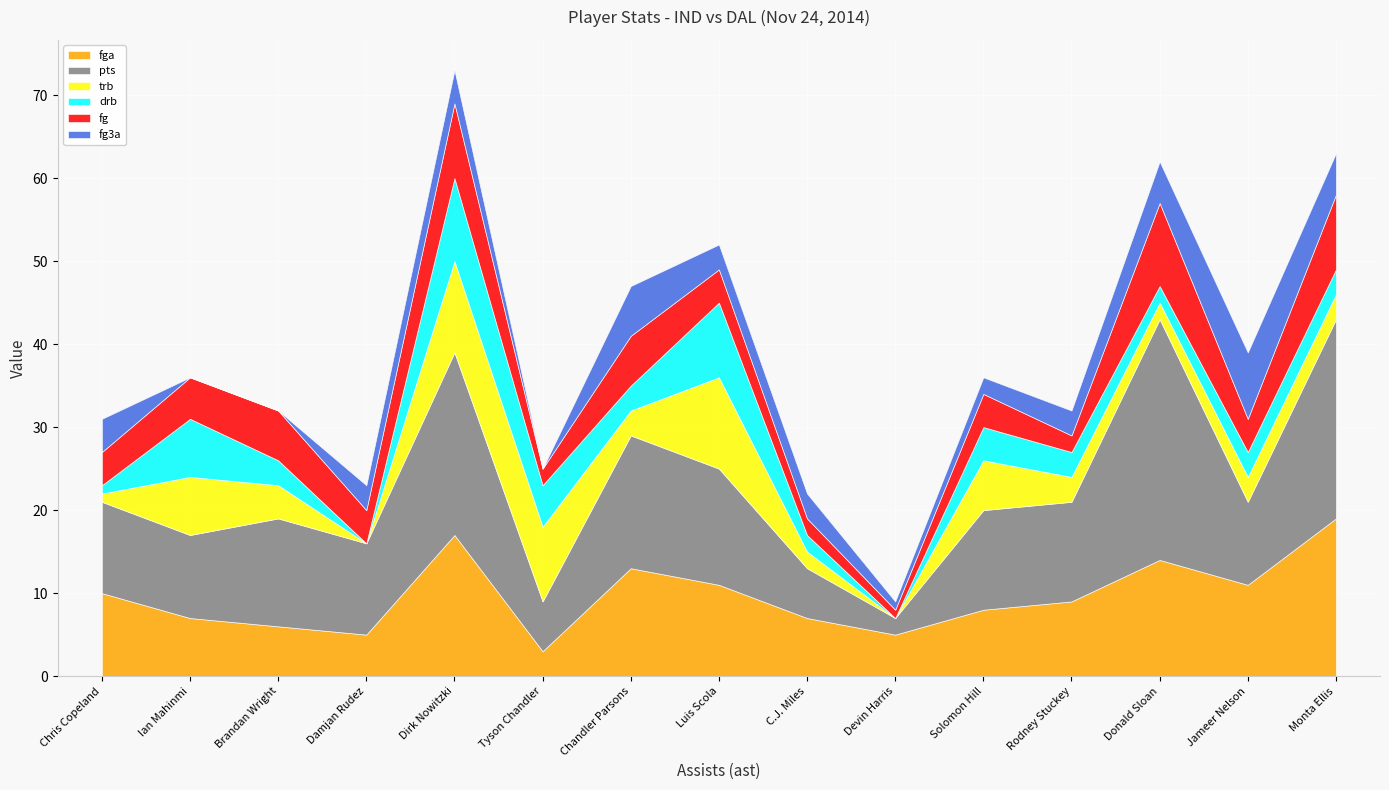

What is the difference between the highest and lowest values at Brandan Wright?

13